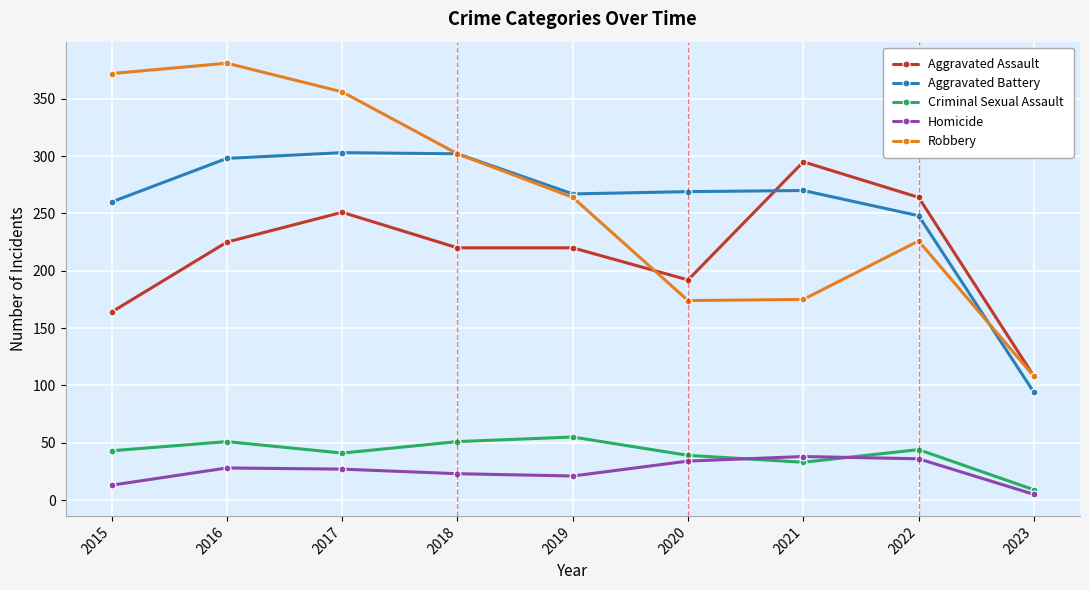

The Aggravated Battery series shows 267 at 2019. True or false?

True